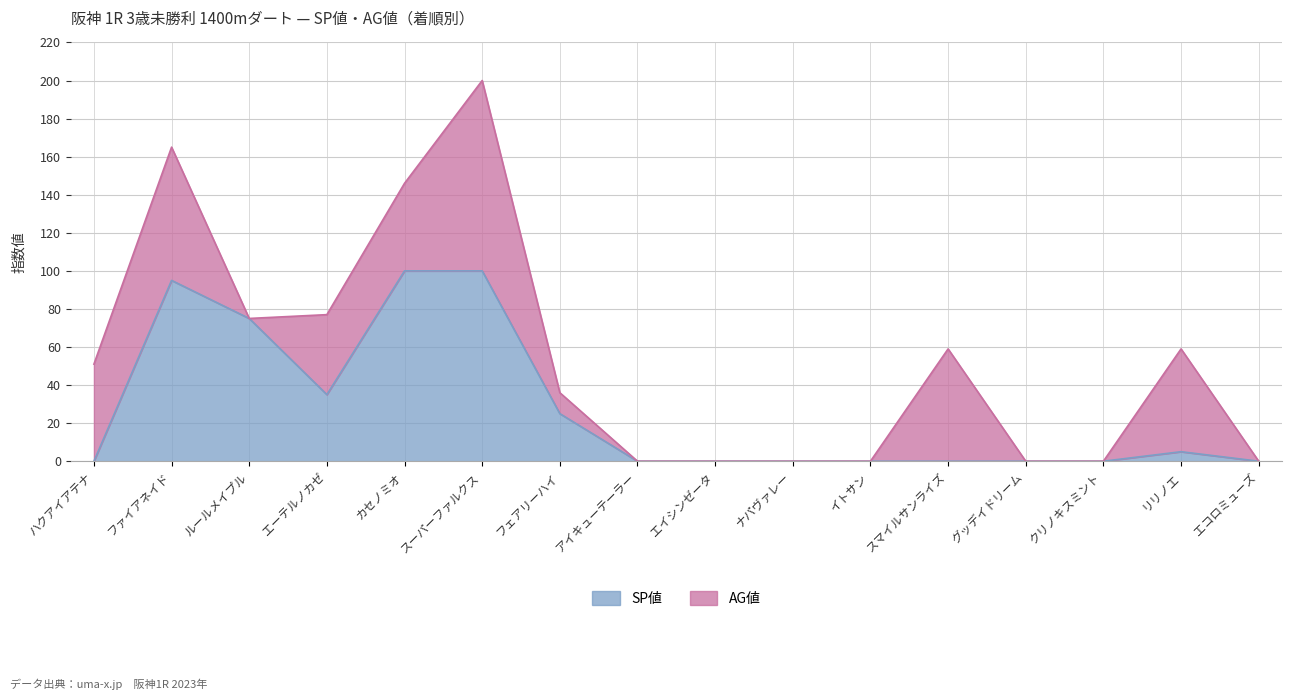

At which category is the sum across all series the highest?

スーパーファルクス